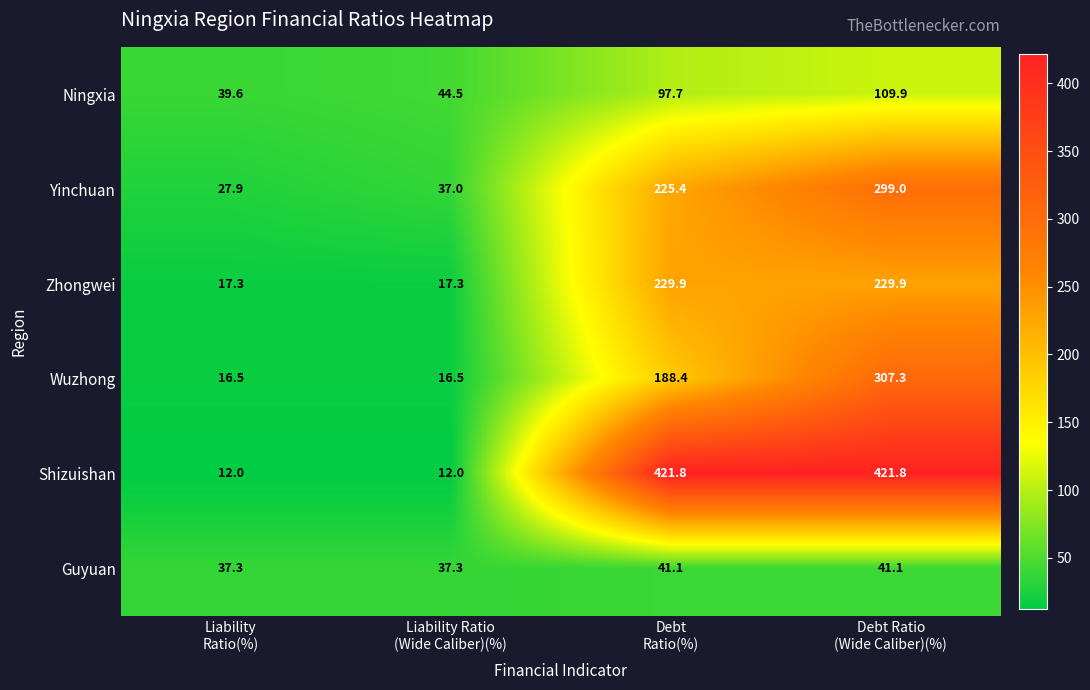

What is the greatest value displayed?

421.8